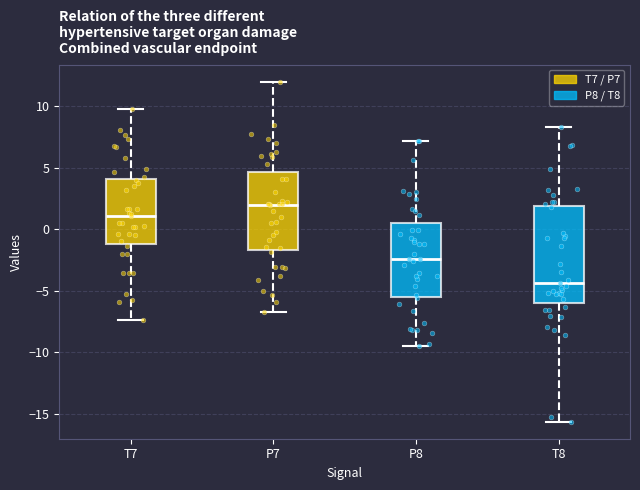

Which box has the highest median line?

P7